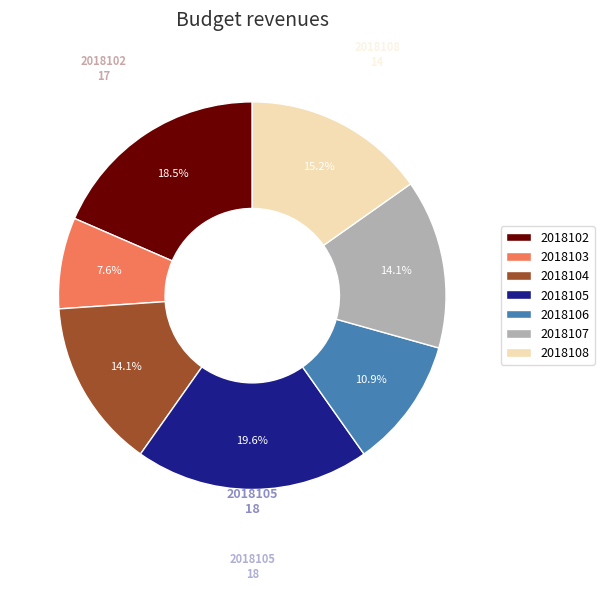

To the nearest percent, what percentage of the pie is 2018104?

14%